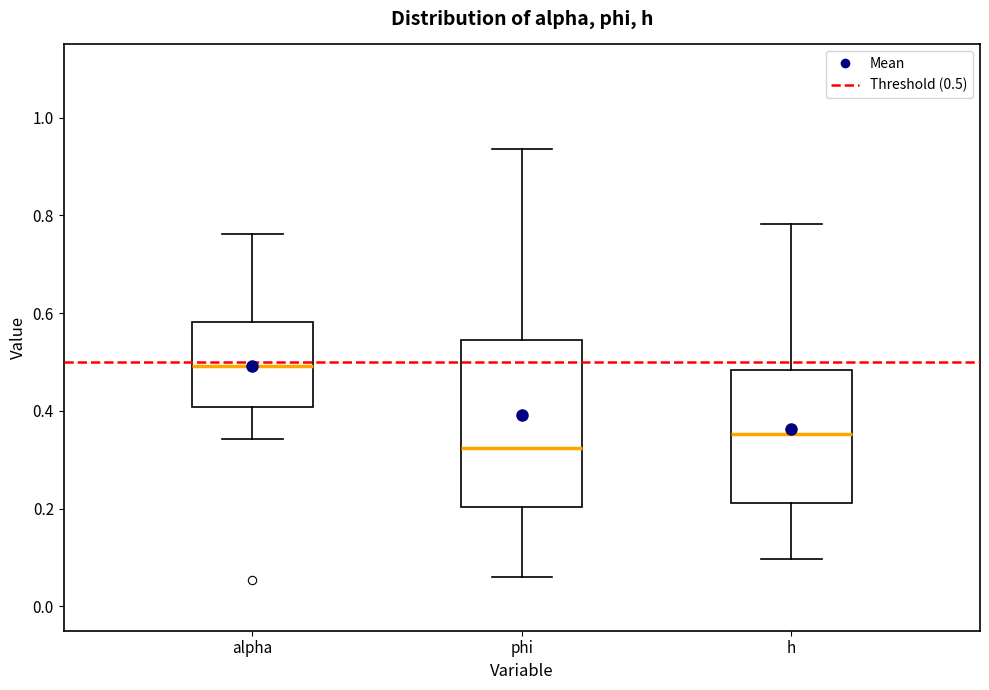

Where does the lower whisker of the box for alpha end on the y-axis? The values are not printed on the chart, so give them approximately, as read against the axis.

0.34